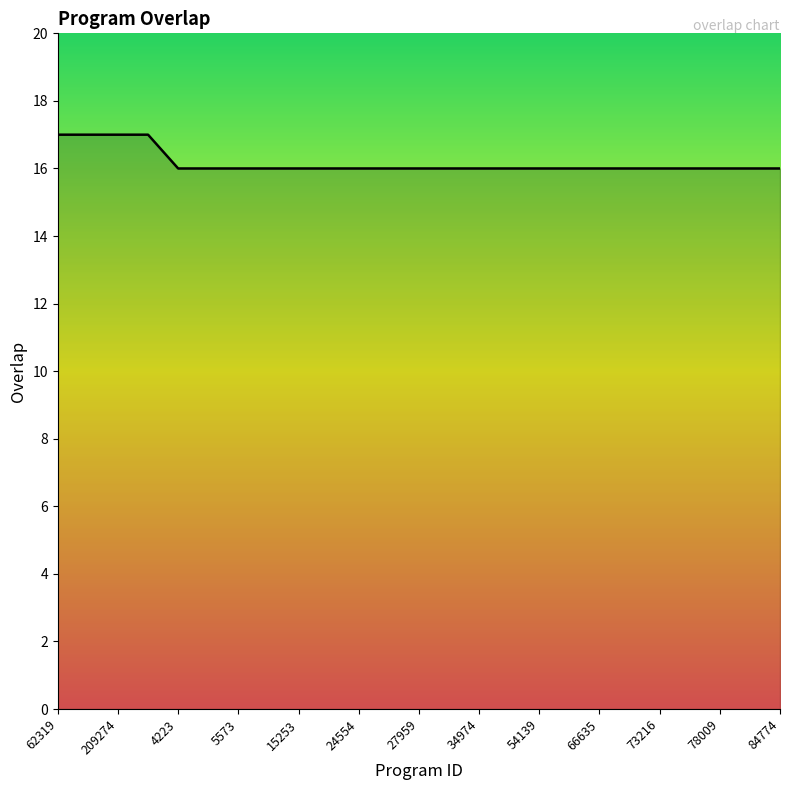

What is the smallest value displayed?

16